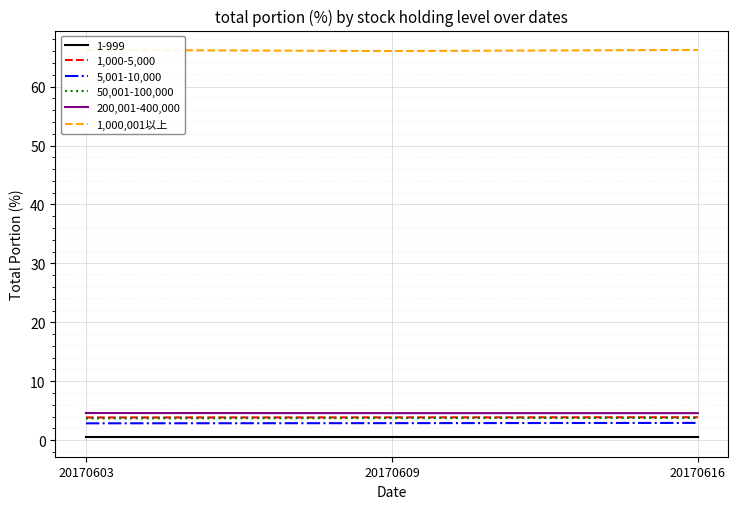

Is this an area chart (filled region under the line)?

No